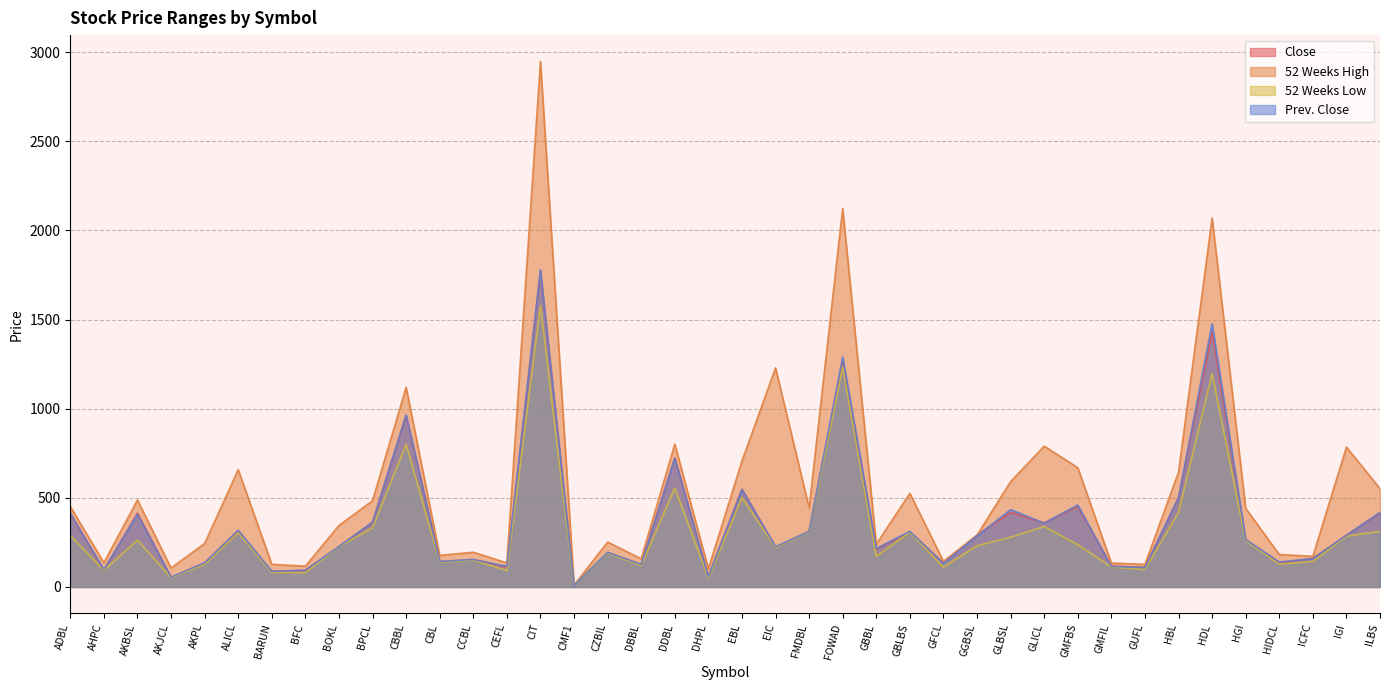

Reading left to right, extract all data points from this chart.

Close: 413.0	93.0	414.0	54.0	134.0	314.0	87.0	93.0	226.0	362.0	961.0	142.0	154.0	111.0	1770.0	8.7	193.0	126.0	724.0	57.0	549.0	222.0	313.0	1270.0	213.0	308.0	134.0	291.0	418.0	359.0	452.0	117.0	110.0	500.0	1430.0	265.0	136.0	160.0	290.0	416.0
52 Weeks High: 451.0	136.0	488.0	106.0	244.0	658.0	127.0	117.0	345.0	484.0	1120.0	177.0	195.0	135.0	2948.0	10.2	252.0	158.0	801.0	102.0	707.0	1229.0	444.0	2123.0	240.0	525.0	144.0	291.0	591.0	790.0	669.0	134.0	127.0	644.0	2070.0	441.0	182.0	172.0	785.0	551.0
52 Weeks Low: 290.0	93.0	263.0	52.0	127.0	304.0	82.0	80.0	226.0	332.0	800.0	139.0	150.0	92.0	1577.0	8.0	190.0	120.0	555.0	50.0	501.0	221.0	308.0	1234.0	171.0	308.0	111.0	231.0	279.0	339.0	237.0	112.0	98.0	418.0	1197.0	260.0	128.0	143.0	285.0	312.0
Prev. Close: 413.0	98.0	408.0	55.0	136.0	318.0	88.0	94.0	227.0	364.0	965.0	143.0	154.0	116.0	1779.0	8.8	194.0	127.0	723.0	58.0	547.0	226.0	311.0	1290.0	216.0	312.0	132.0	286.0	434.0	358.0	460.0	115.0	109.0	502.0	1477.0	266.0	140.0	159.0	290.0	418.0